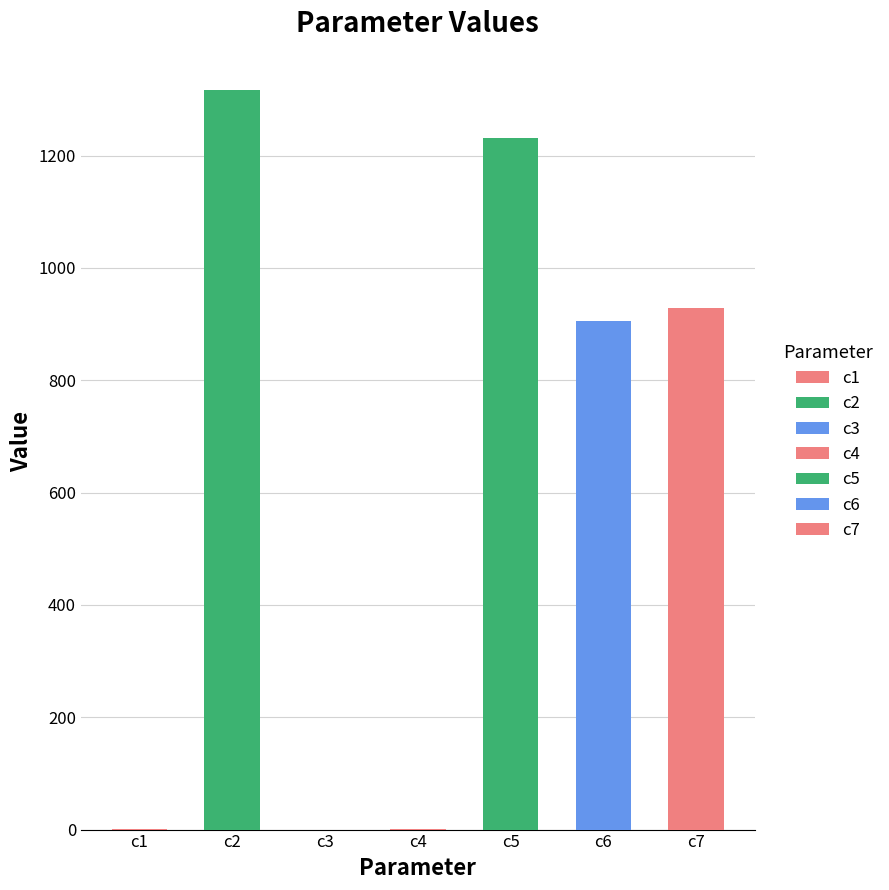

Reading right to left, list all the values displayed in this chart.

929.1	905.6	1230.5	0.5	0.1	1316.9	0.7